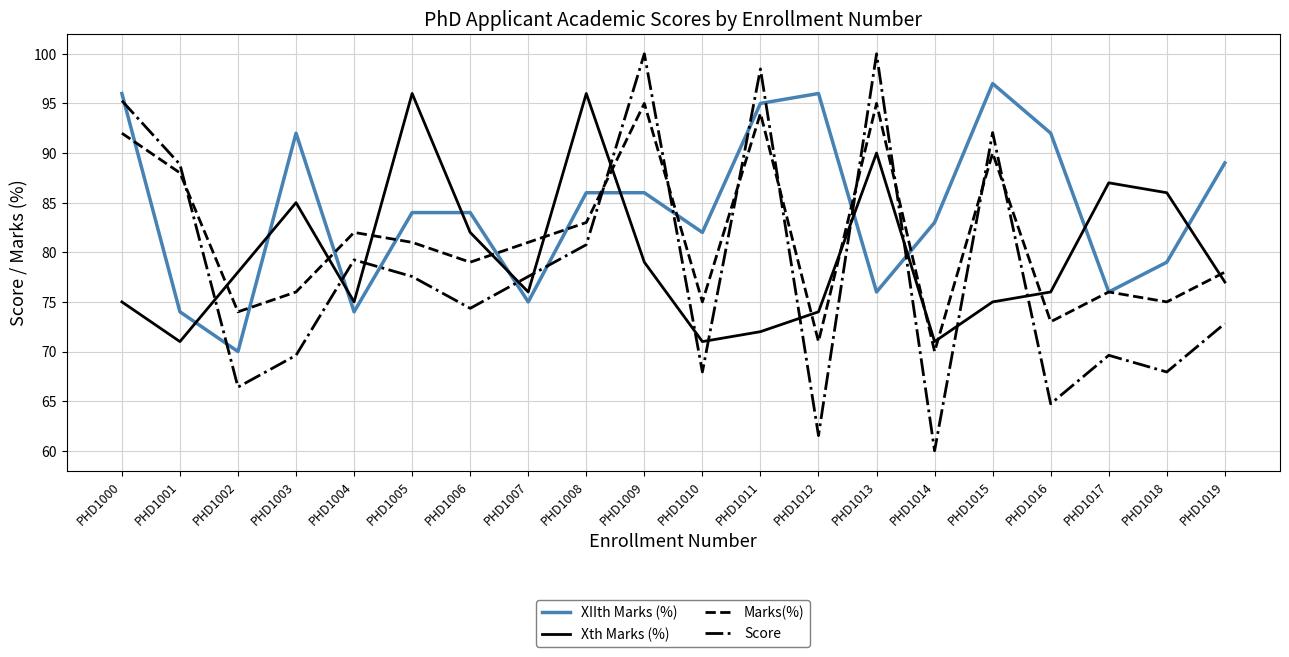

What is the lowest value of the Marks(%) series?

70.0